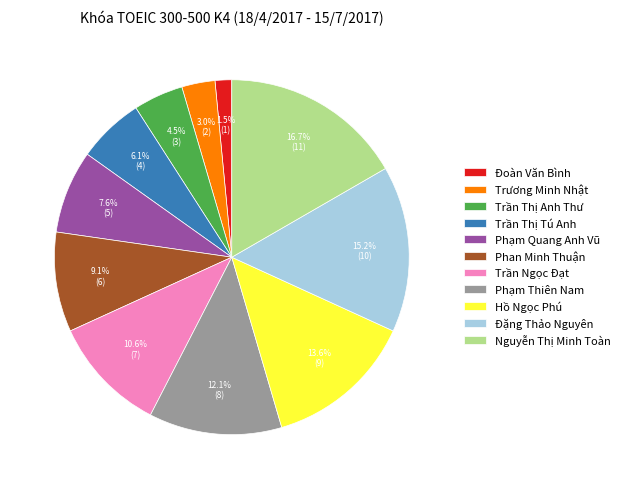

Does Trần Ngọc Đạt account for over 50% of the chart?

No